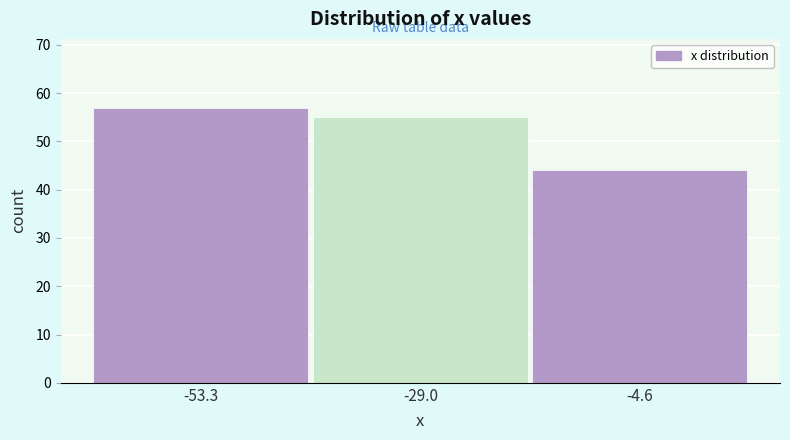

Reading left to right, list every bar in this chart as the range it spans on the x-axis followed by its height. Neither the bar edges nor the heights are printed on the chart, so give them approximately, as read against the axes.

-65 to -40: 57
-40 to -15: 55
-15 to 10: 44